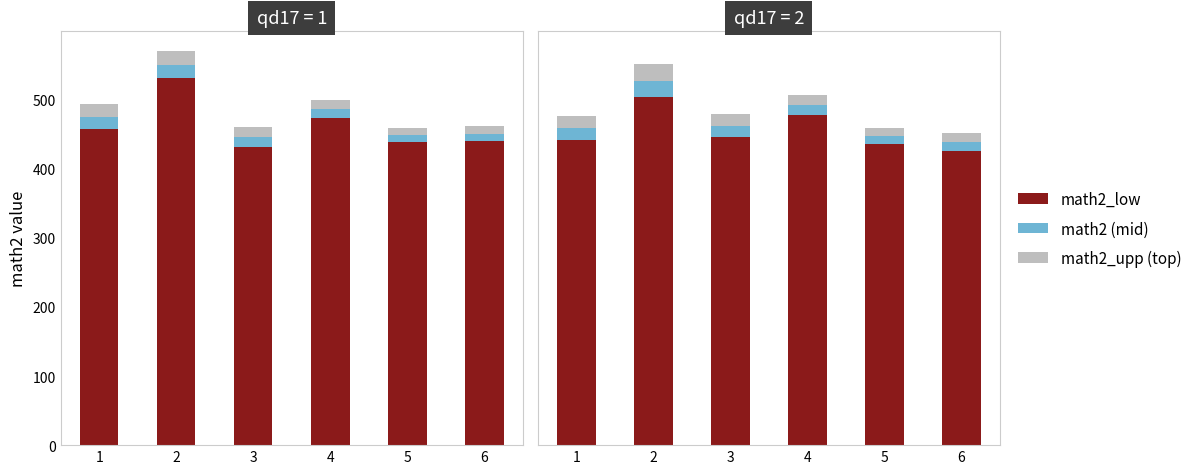

What is the minimum value for math2 (mid)?

11.4